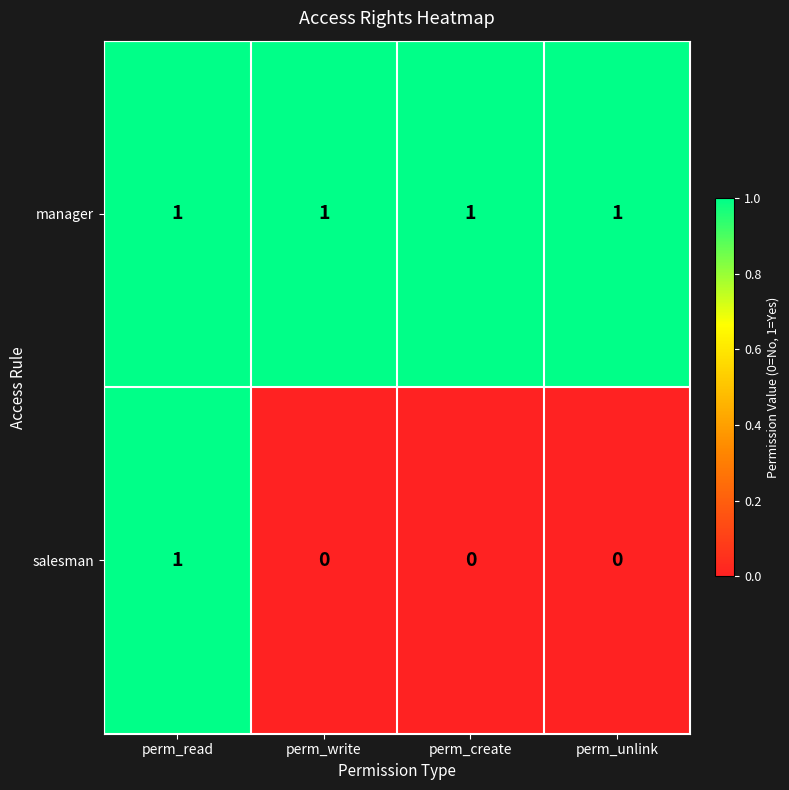

At how many categories does at least one series exceed 0?

4